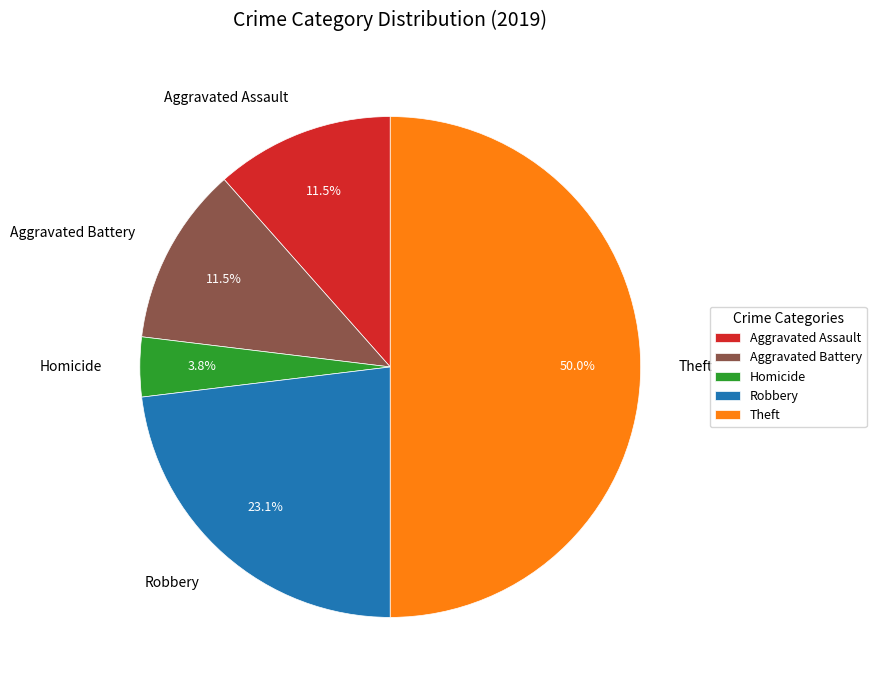

What percentage is the Homicide slice, to the nearest percent?

4%